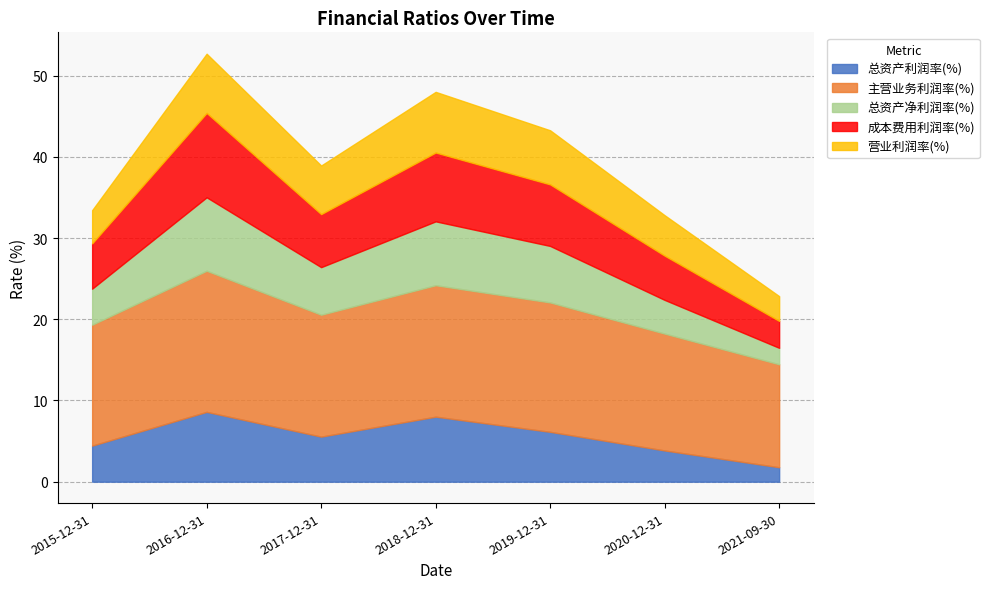

What is the spread (max minus min) of values at 2021-09-30?

10.9